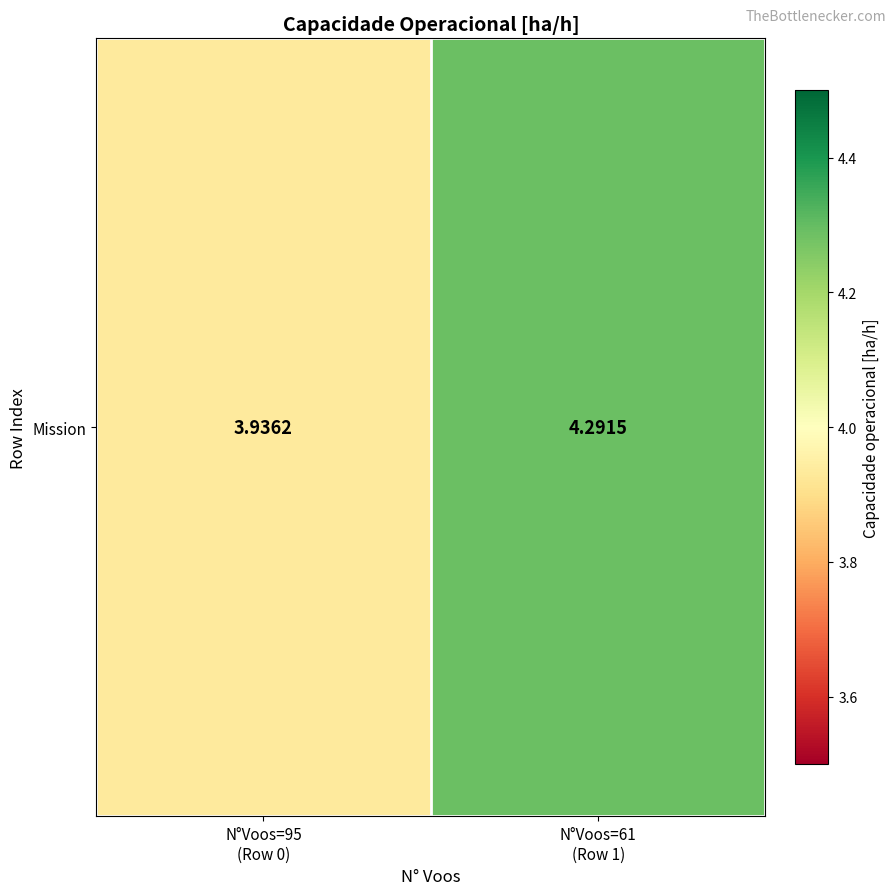

Count the number of categories in the chart.

2